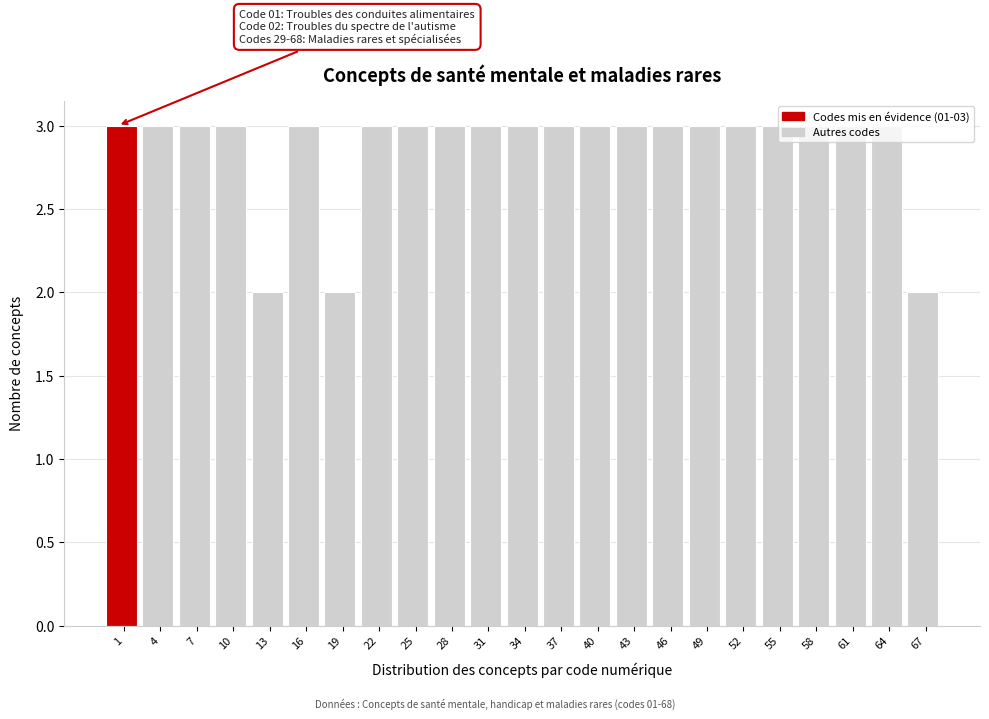

Approximately how many times larger is the value at 67 compared to 64?

0.7